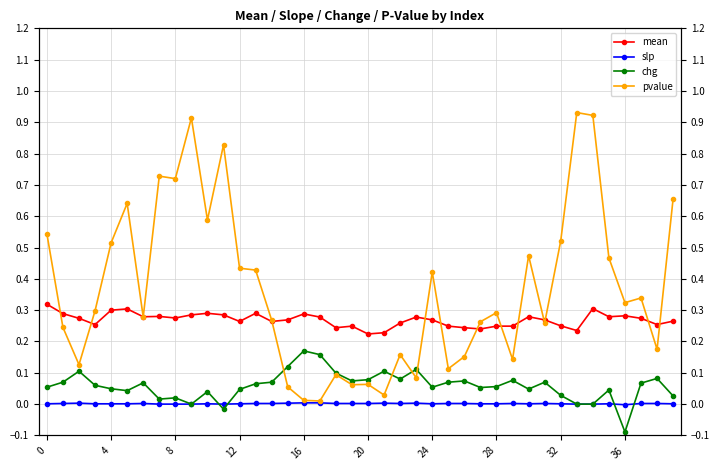

What is the difference between the maximum and minimum values in the pvalue series?

0.9